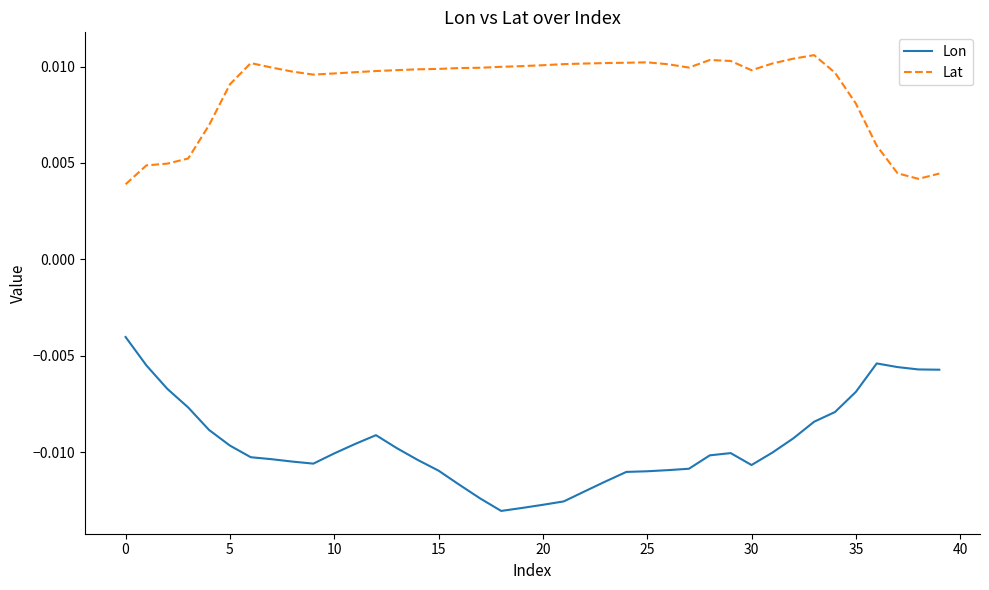

Which series has the widest spread of values?

Lon